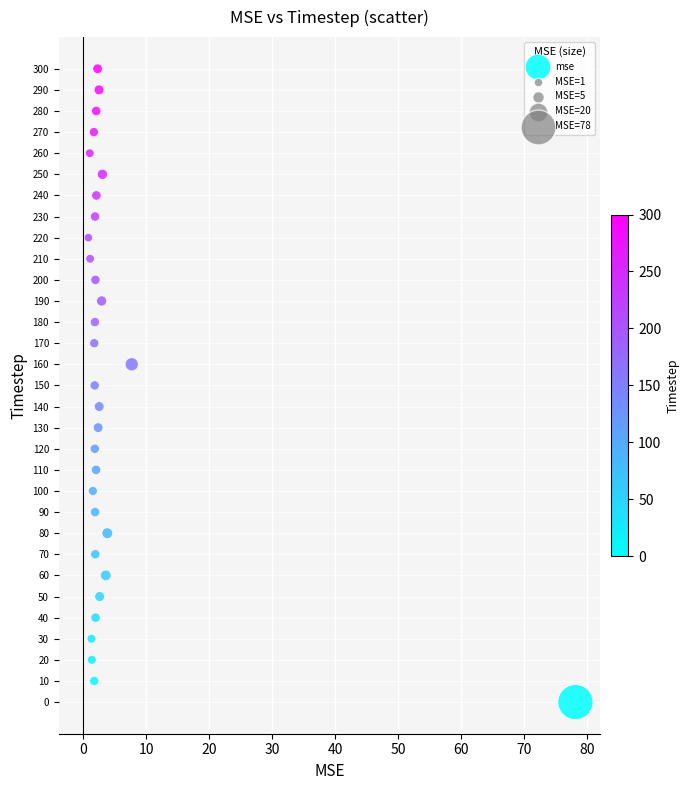

What is the range of Y values (max minus min)?

300